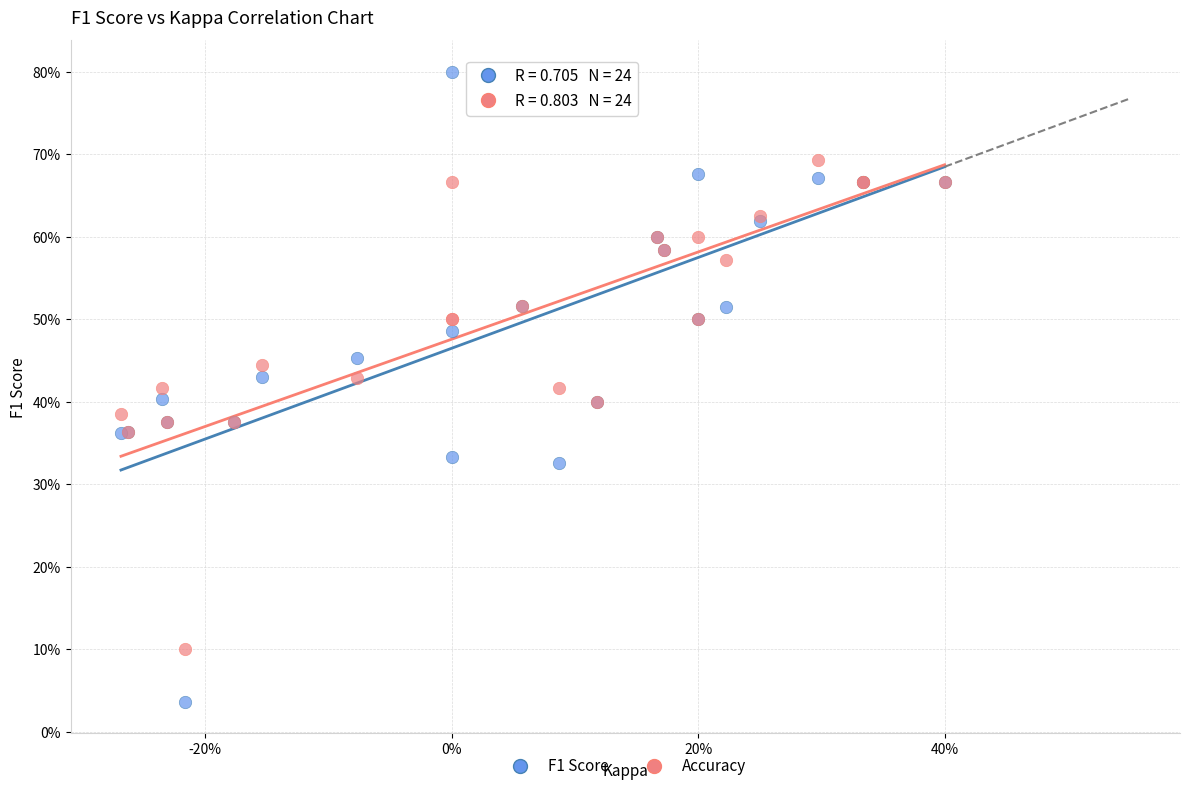

Which series has the widest spread of Y values?

F1 Score